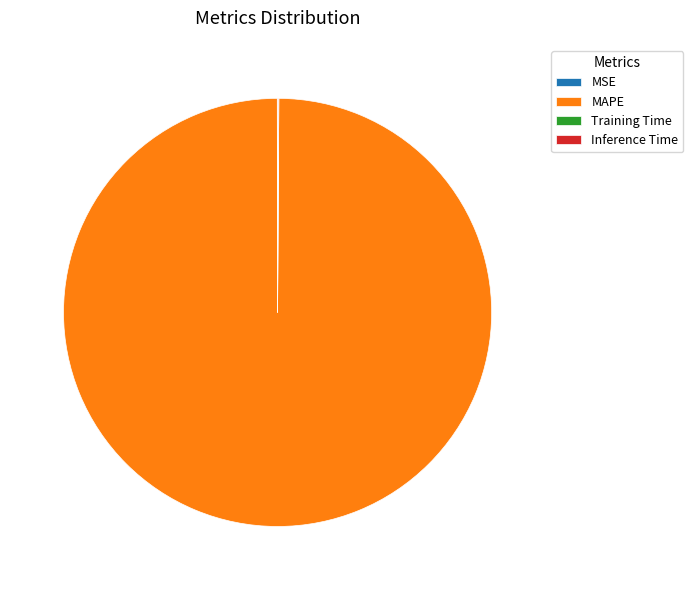

Does any single category account for the majority?

Yes